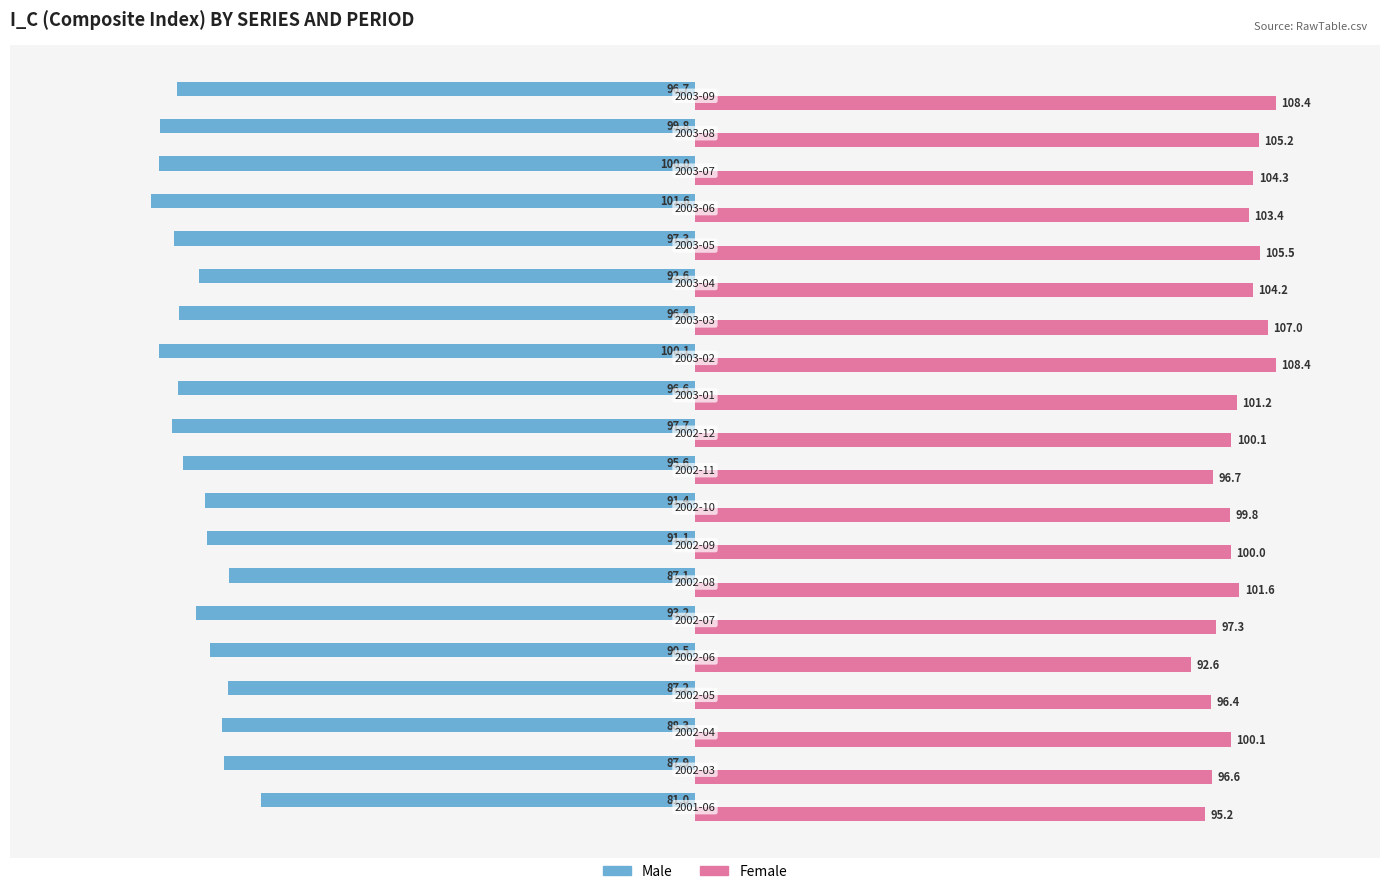

Which series has the widest spread of values?

Male